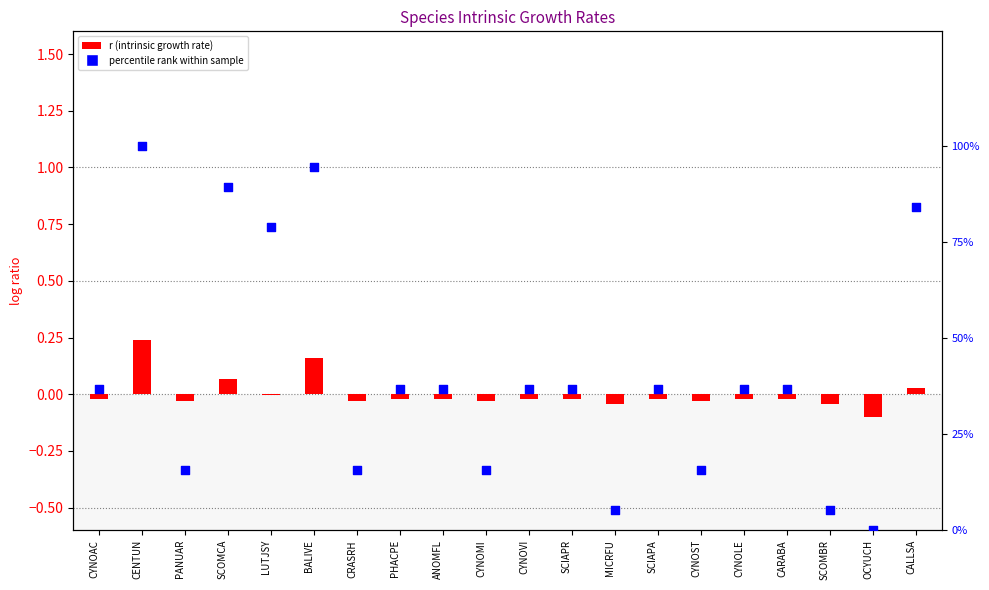

At how many categories does at least one series exceed 47?

5